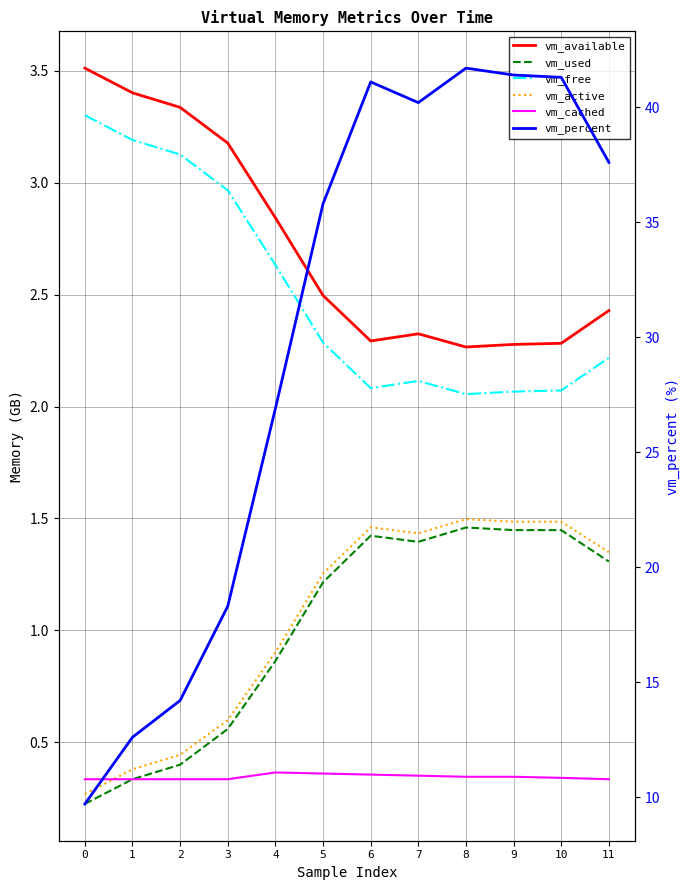

What is the difference between the second highest and minimum values in the vm_free series?

1.1